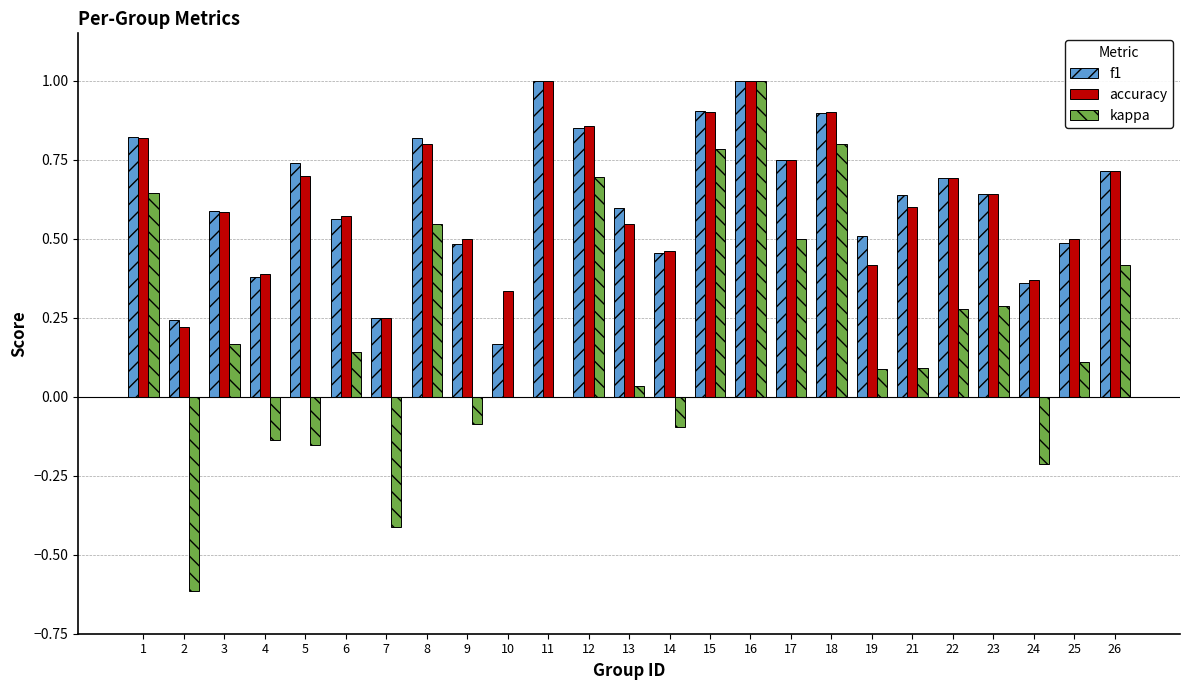

What is the total value across all series at 21?

1.3